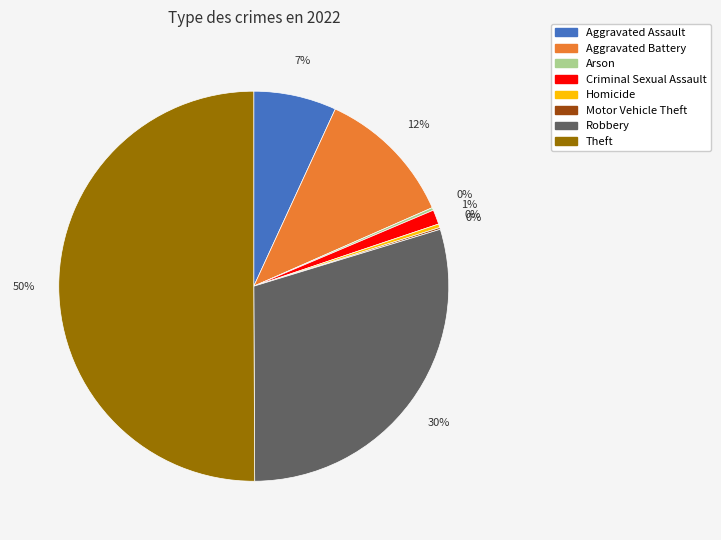

To the nearest percent, what is the average slice percentage?

12%